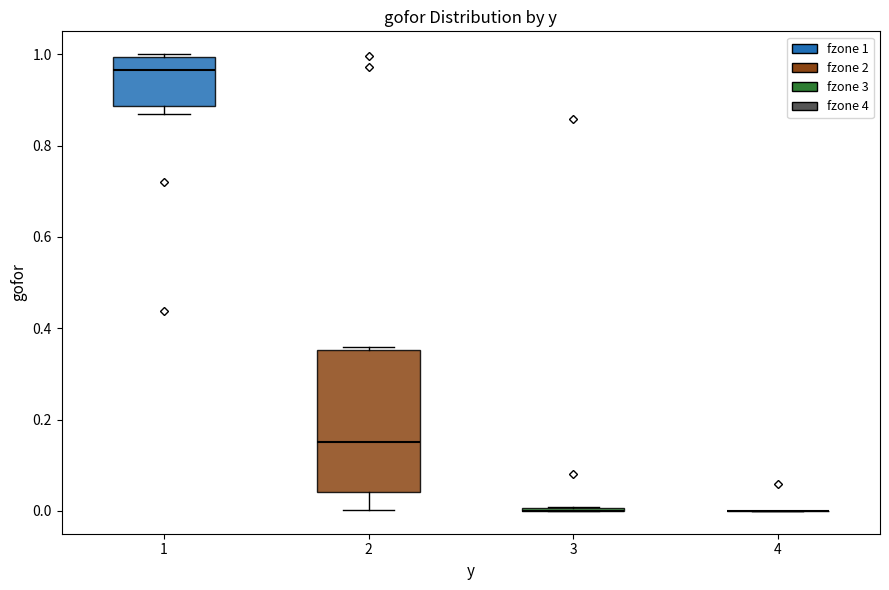

Where does the lower whisker of the box at x = 2 end on the y-axis? The values are not printed on the chart, so give them approximately, as read against the axis.

0.00